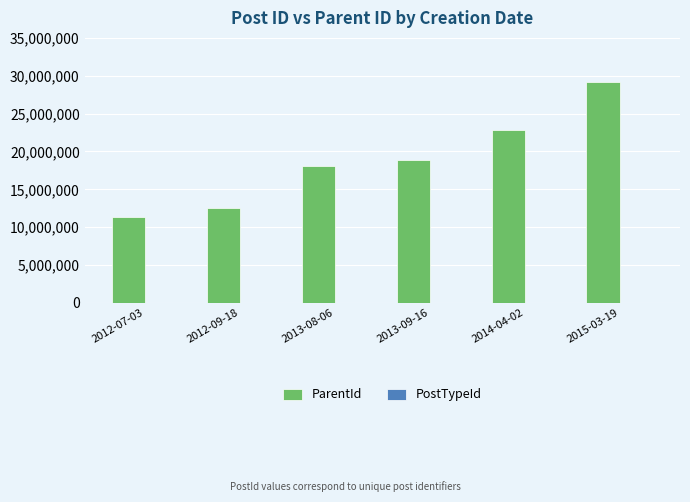

What is the maximum value shown in the chart?

29143353